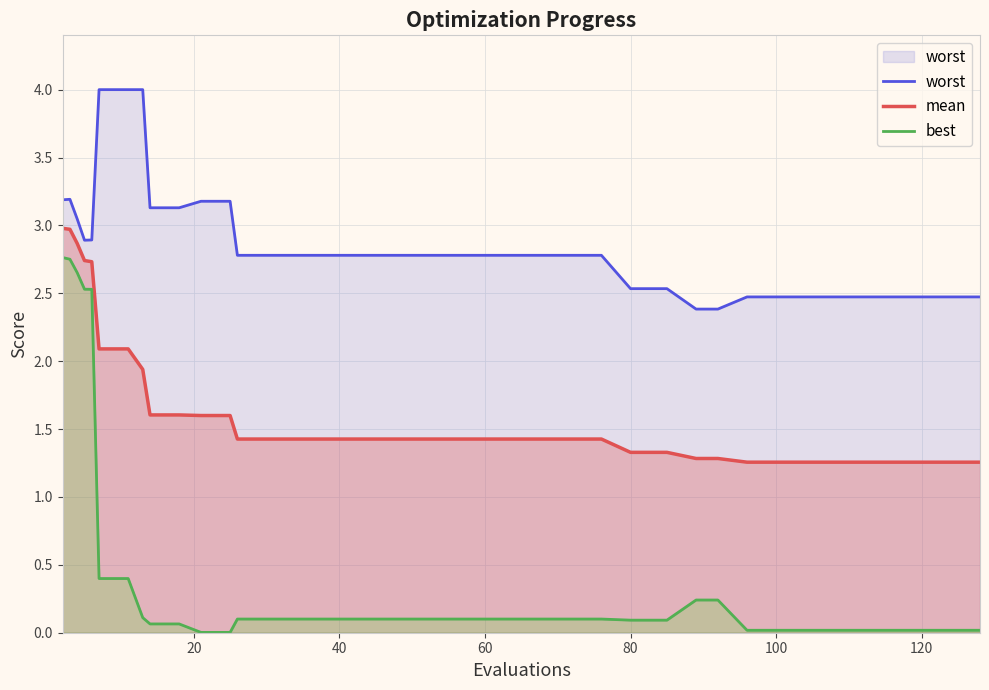

List the series in order of their overall mean, lowest first.

best, mean, worst